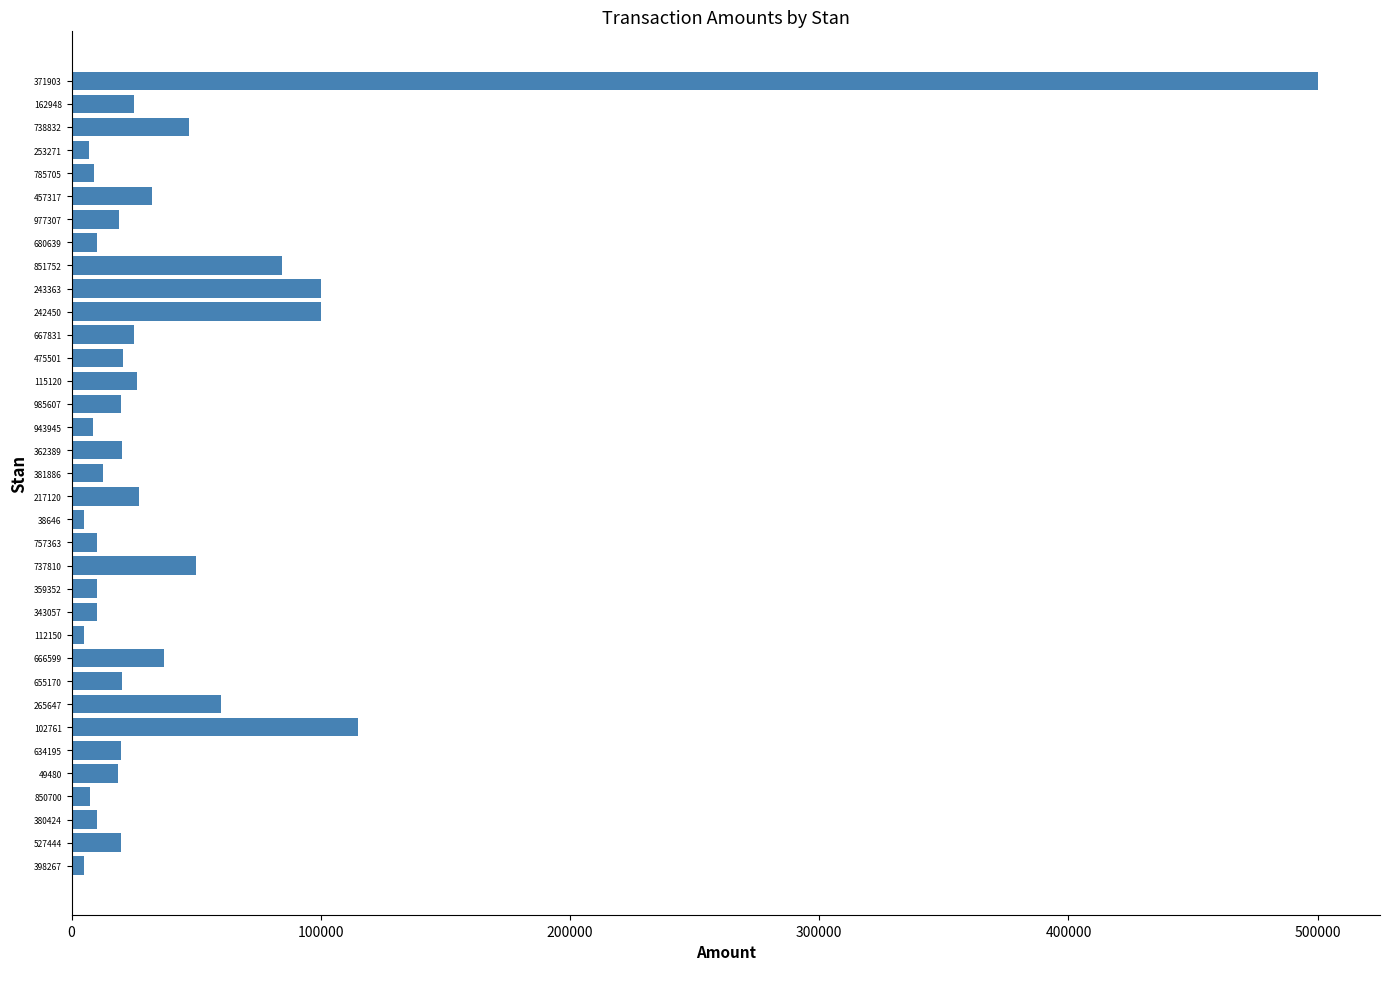

What is the difference between the maximum and minimum values?

495000